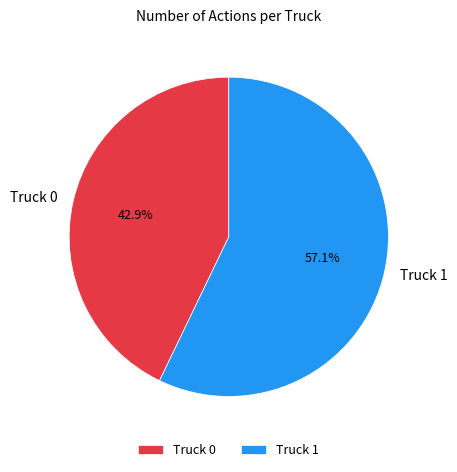

The Truck 0 slice represents 43% of the pie. True or false?

True